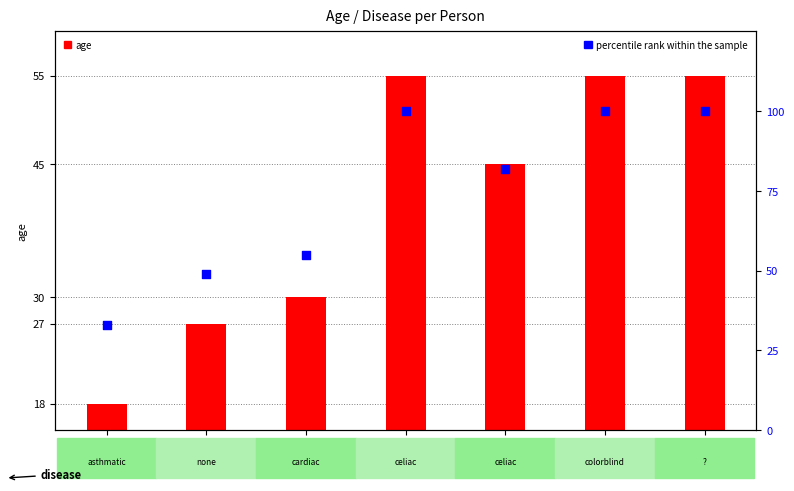

Which series contains the highest Y value?

percentile rank within the sample